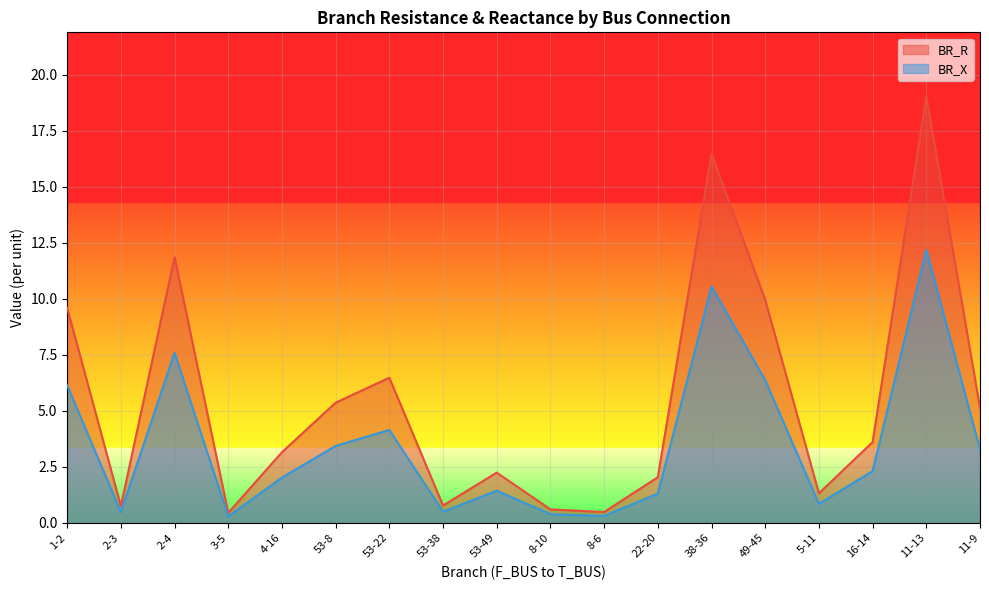

What is the maximum value for BR_R?

19.0